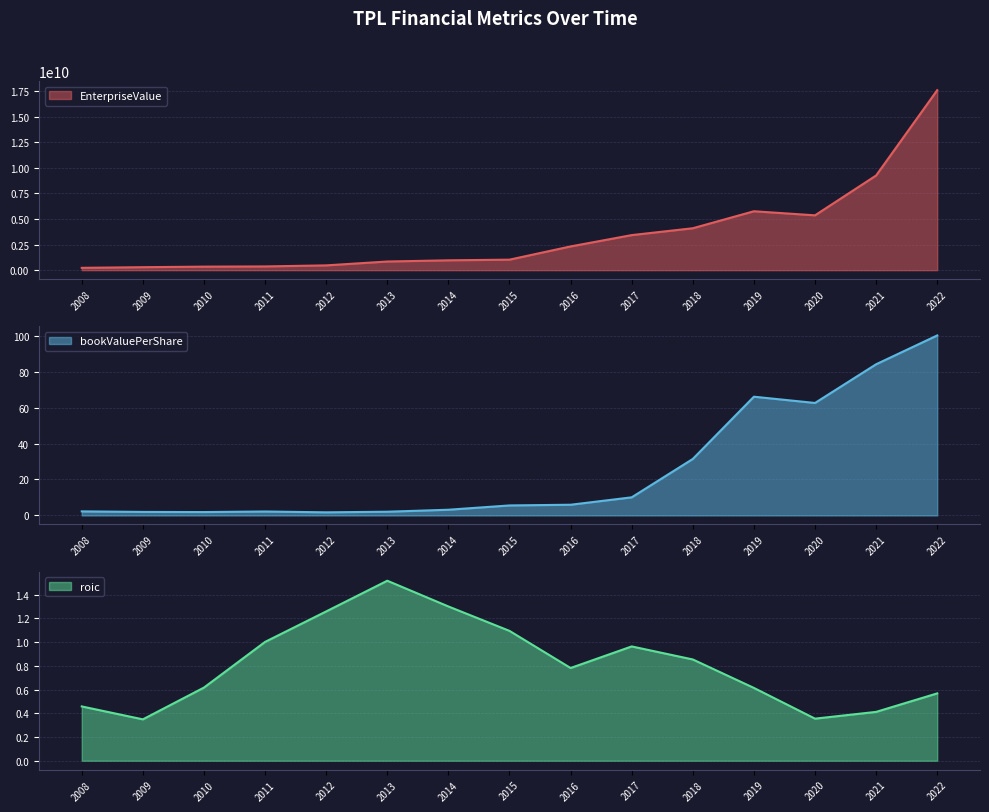

Rank the categories by bookValuePerShare value from highest to lowest.

2022, 2021, 2019, 2020, 2018, 2017, 2016, 2015, 2014, 2008, 2011, 2013, 2009, 2010, 2012